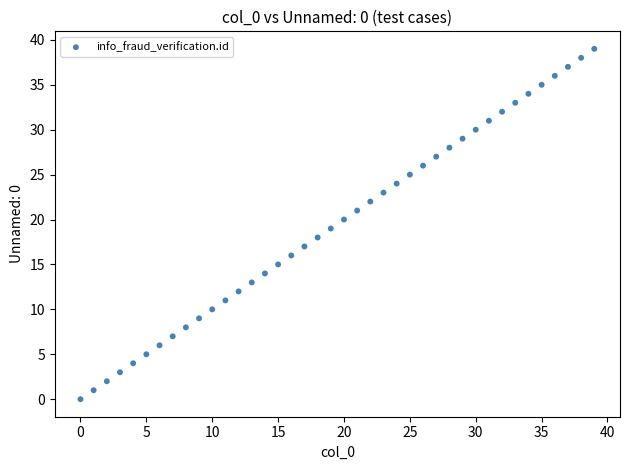

What is the range of Y values (max minus min)?

39